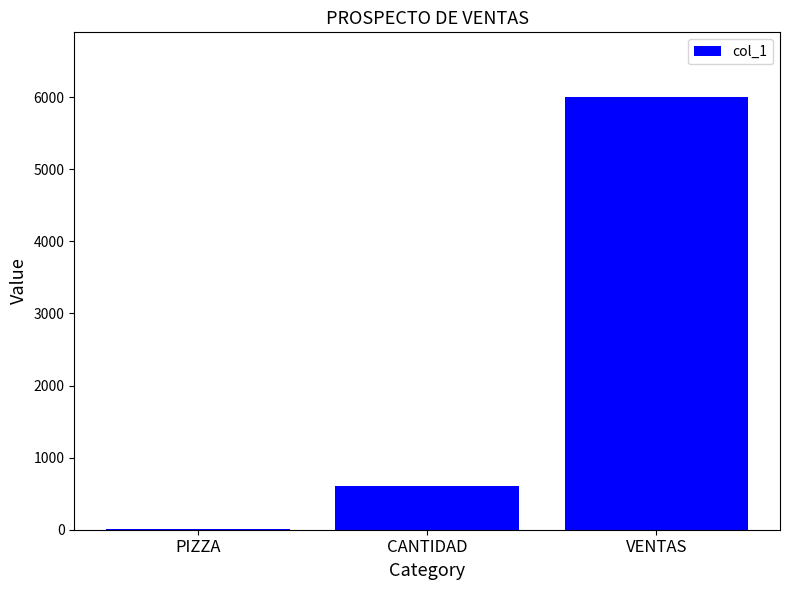

Which category has the highest value across all series?

VENTAS